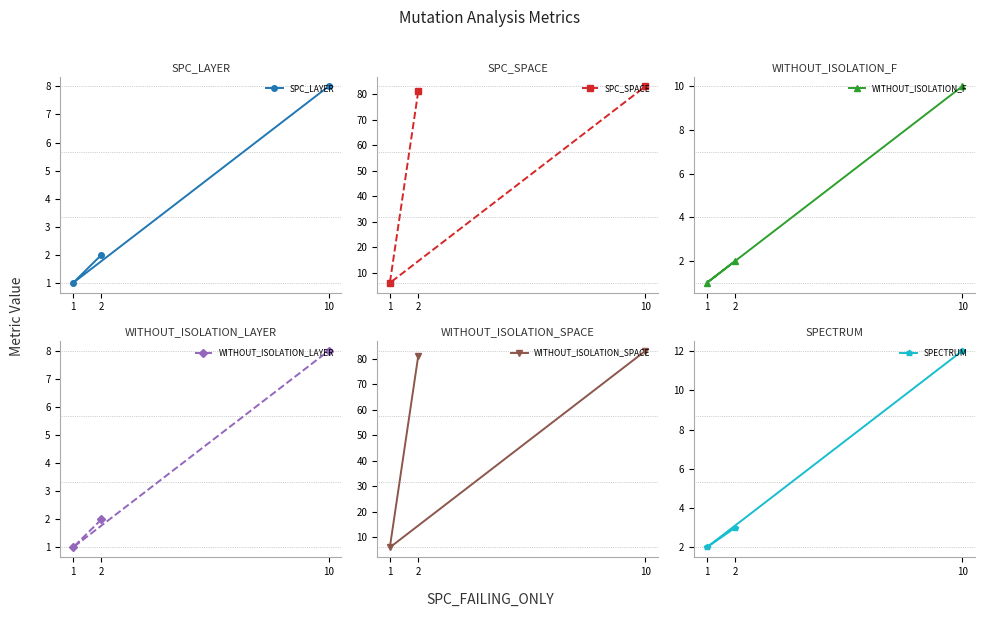

What is the difference between the second highest and minimum values in the SPC_SPACE series?

75